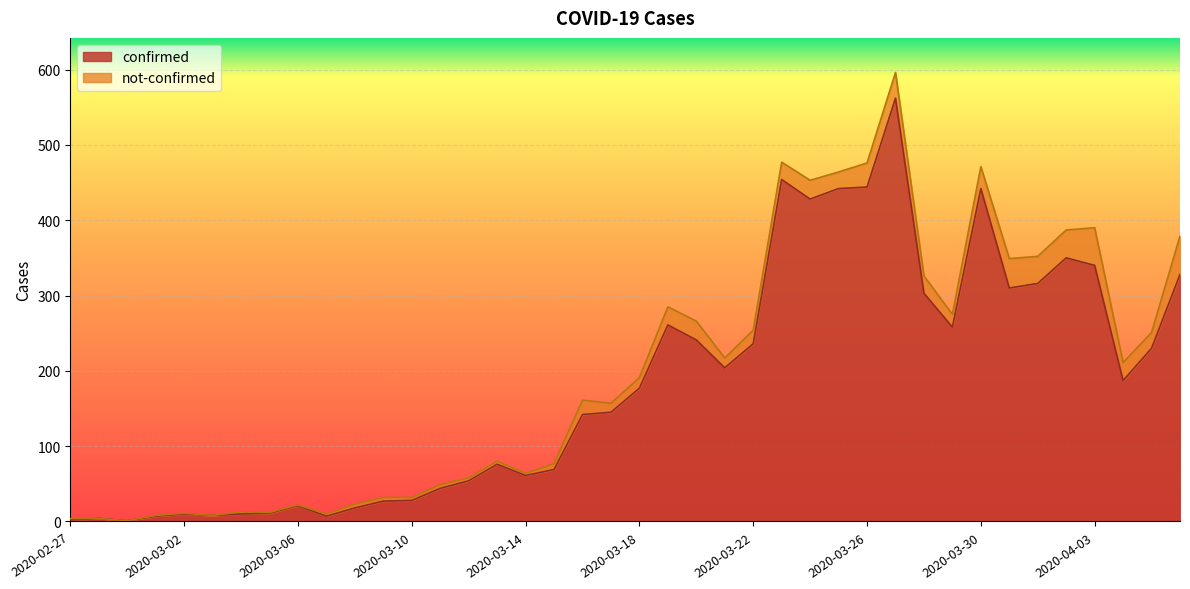

Reading right to left, list all the values displayed in this chart.

2020-04-06=328	2020-04-05=230	2020-04-04=187	2020-04-03=340	2020-04-02=350	2020-04-01=316	2020-03-31=310	2020-03-30=442	2020-03-29=258	2020-03-28=303	2020-03-27=562	2020-03-26=444	2020-03-25=442	2020-03-24=428	2020-03-23=454	2020-03-22=236	2020-03-21=204	2020-03-20=241	2020-03-19=261	2020-03-18=177	2020-03-17=145	2020-03-16=142	2020-03-15=69	2020-03-14=61	2020-03-13=76	2020-03-12=54	2020-03-11=44	2020-03-10=28	2020-03-09=27	2020-03-08=18	2020-03-07=7	2020-03-06=21	2020-03-05=11	2020-03-04=10	2020-03-03=8	2020-03-02=10	2020-03-01=7	2020-02-29=1	2020-02-28=4	2020-02-27=2